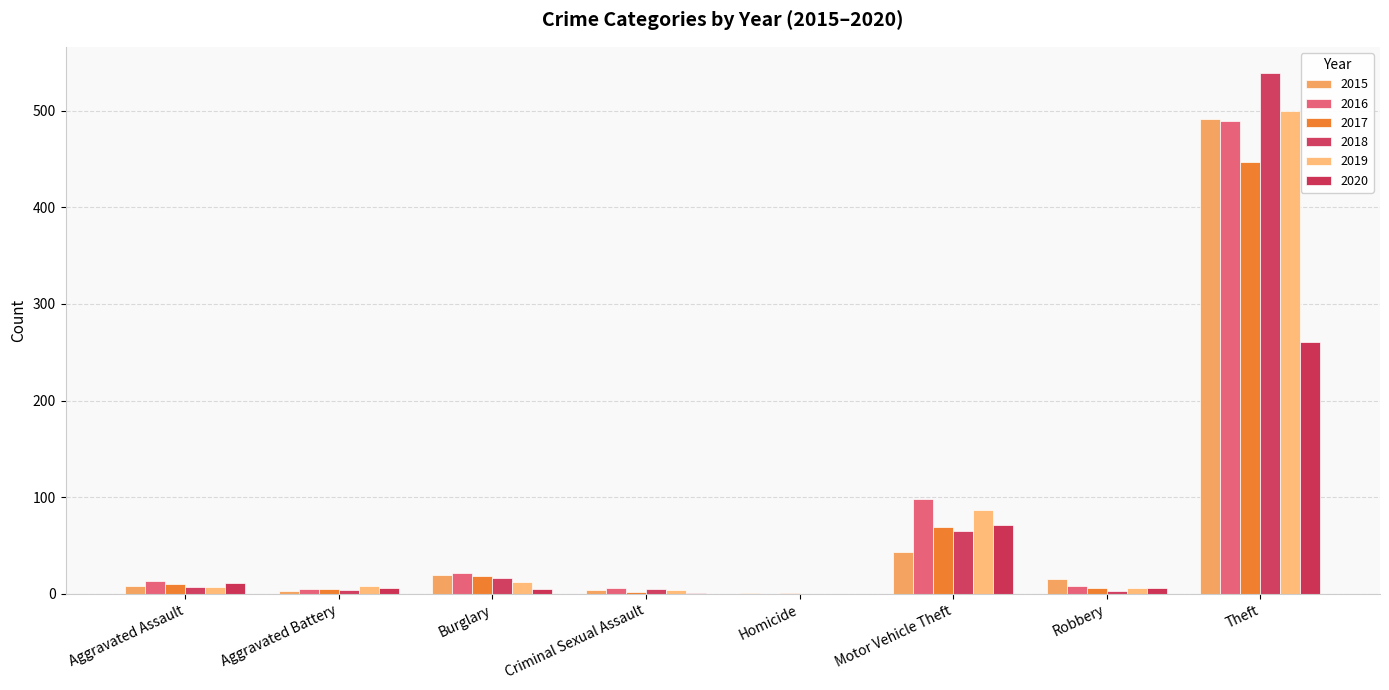

How many positive values does the 2016 series have?

7